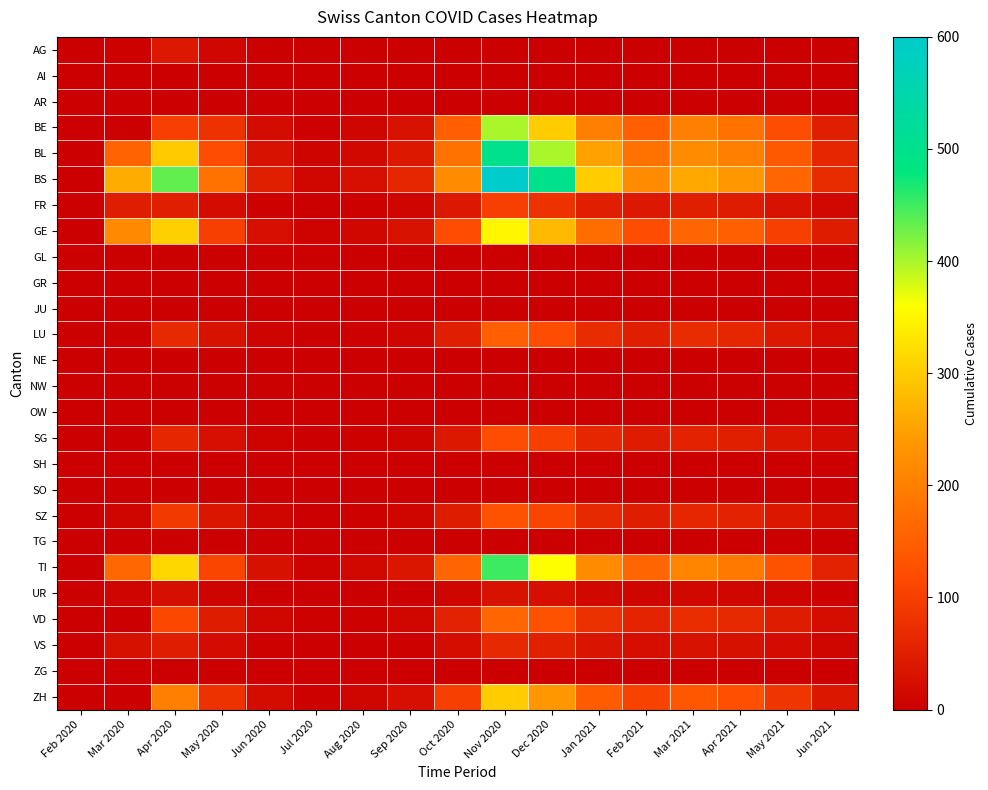

What is the total value across all series at Jun 2020?

219